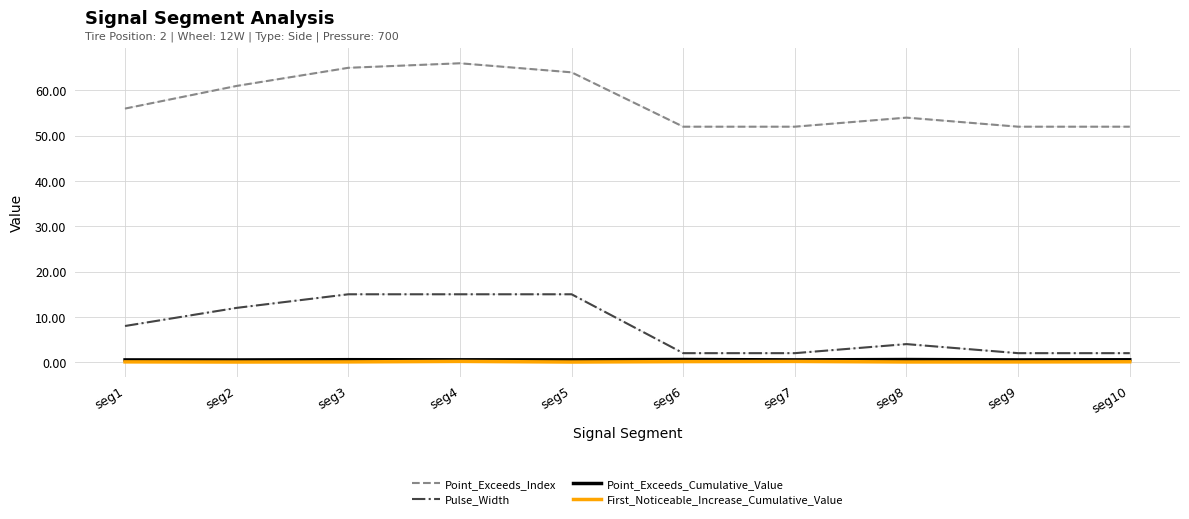

What is the approximate value of First_Noticeable_Increase_Cumulative_Value at seg9?

0.1